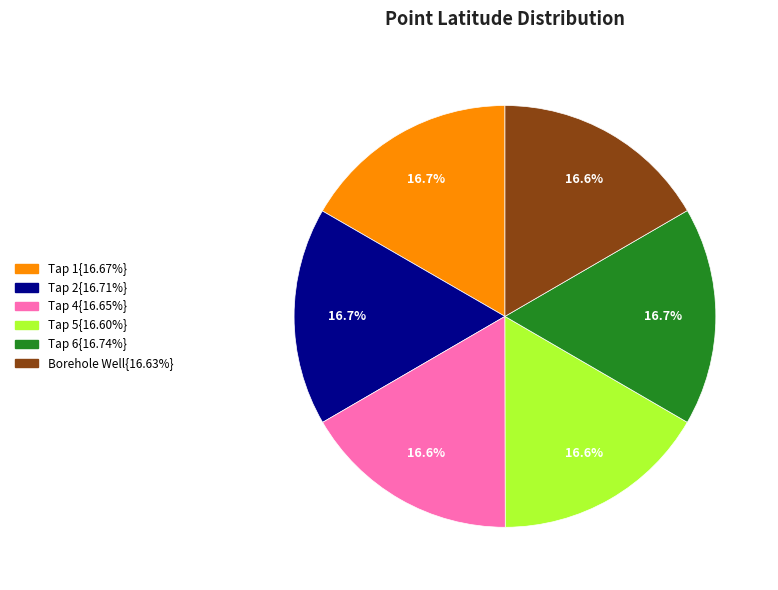

Is there a majority slice in this chart?

No